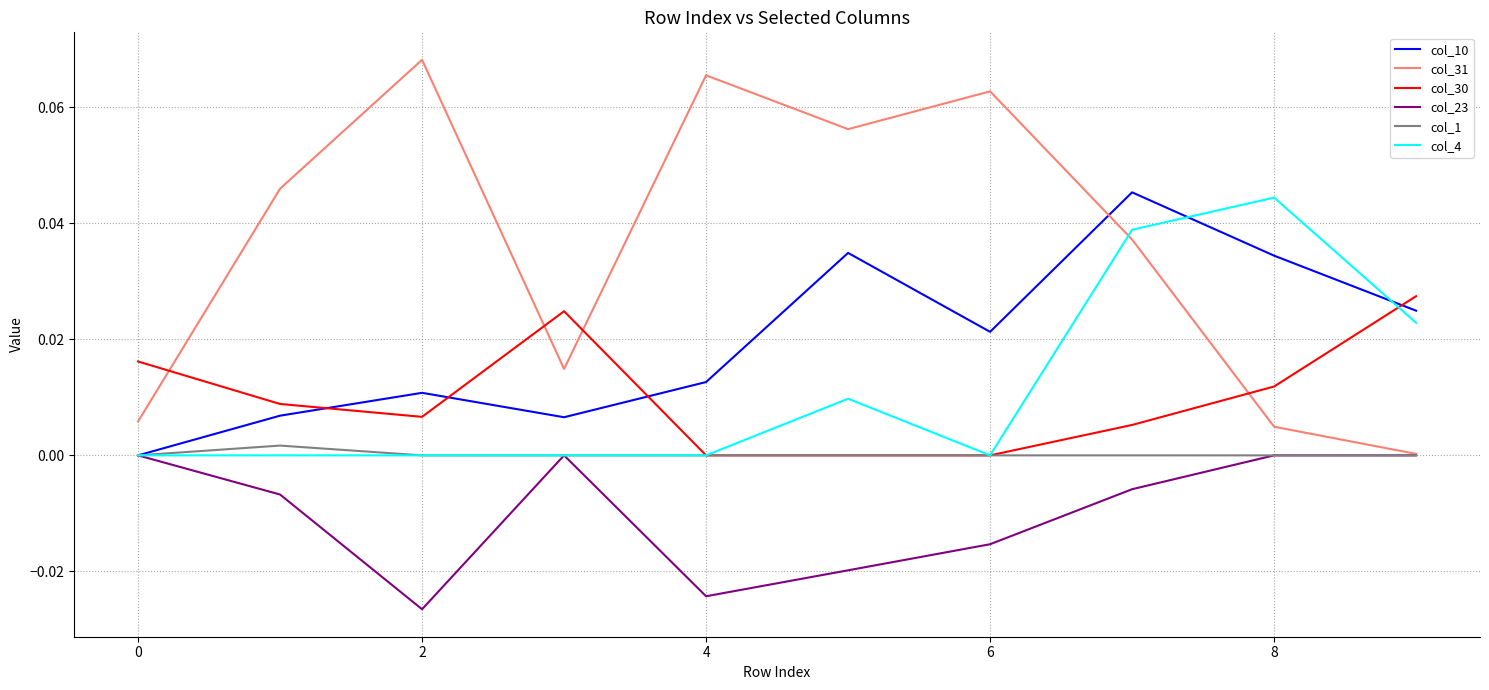

Which series has the largest total across all categories?

col_31